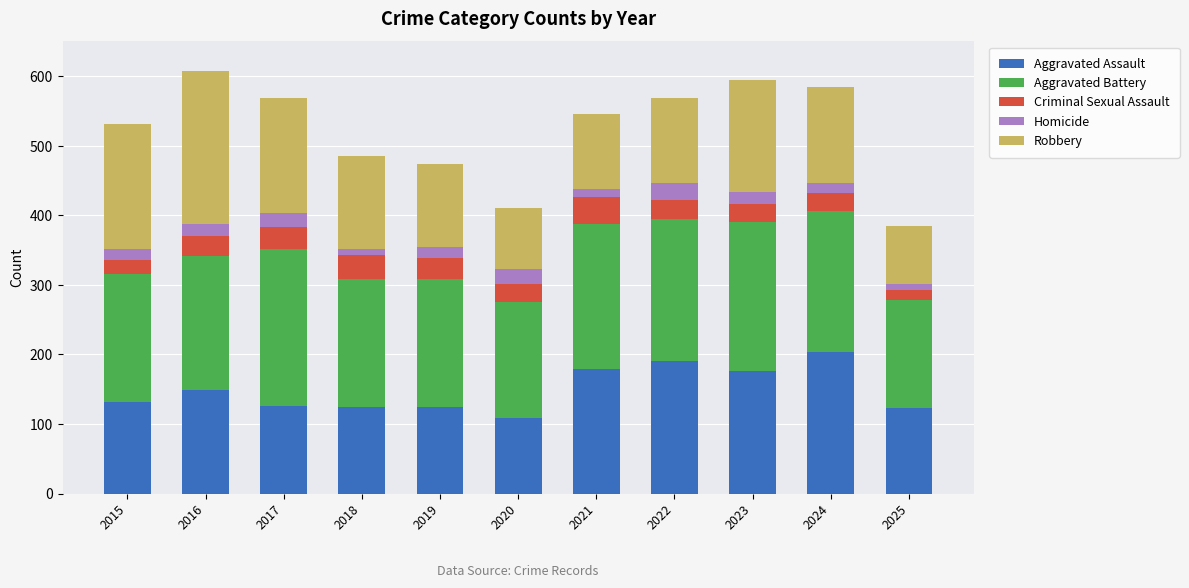

What is the total value across all series at 2016?

608